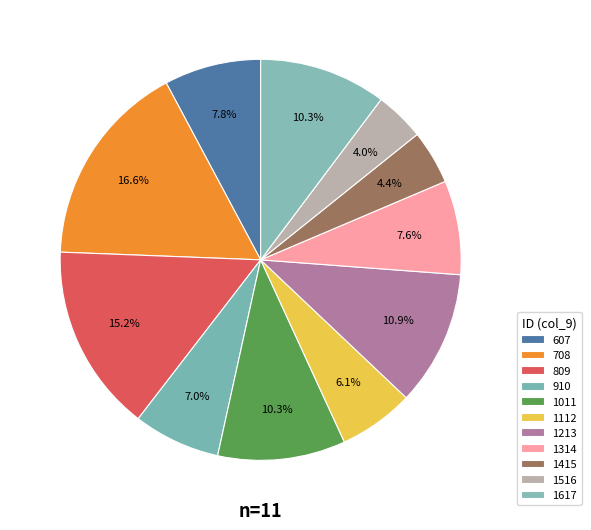

How much of the chart is everything except 809?

84.8%